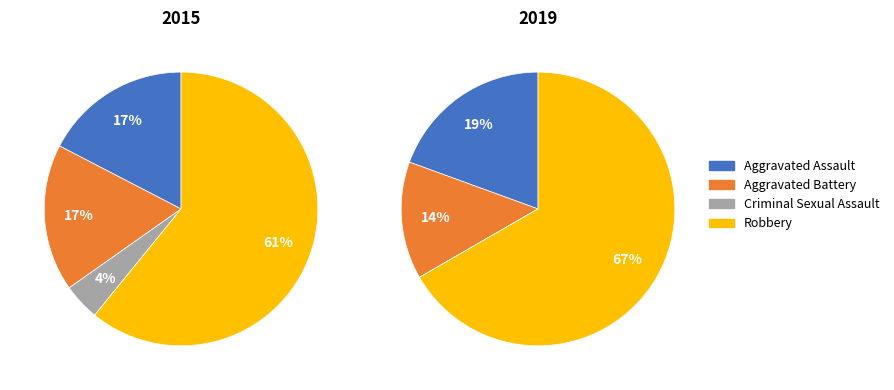

To the nearest percent, what percentage of the pie is Robbery?

61%